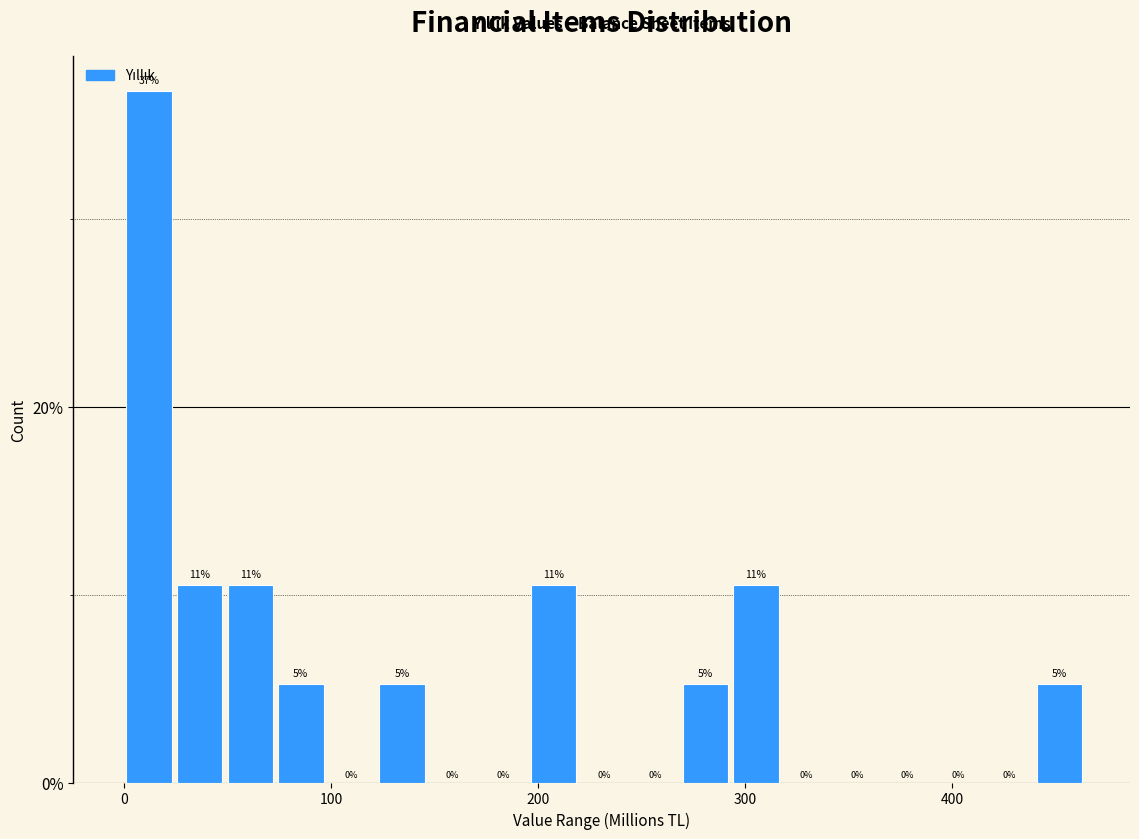

Around what value on the x-axis is the tallest bar? Give the approximate position of its centre, as read against the axis.

10